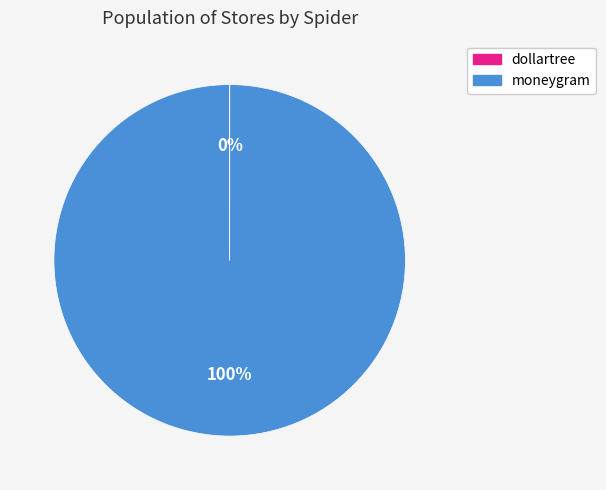

Which slice is the largest?

moneygram